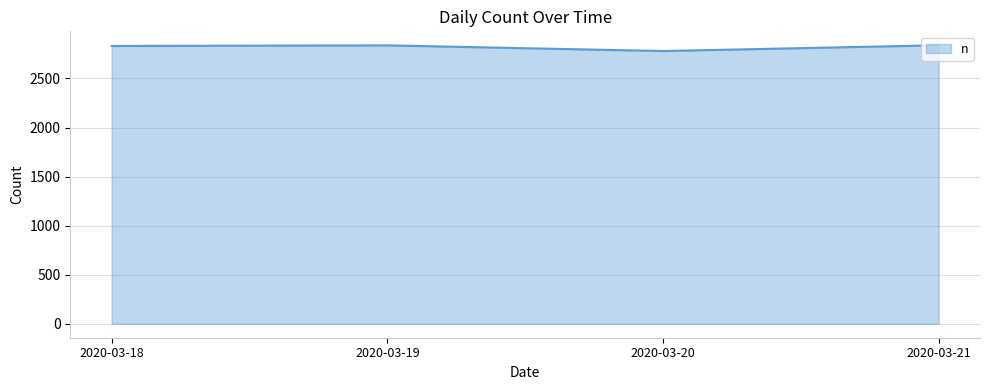

True or false: the data has more than 1 interior local peaks.

False